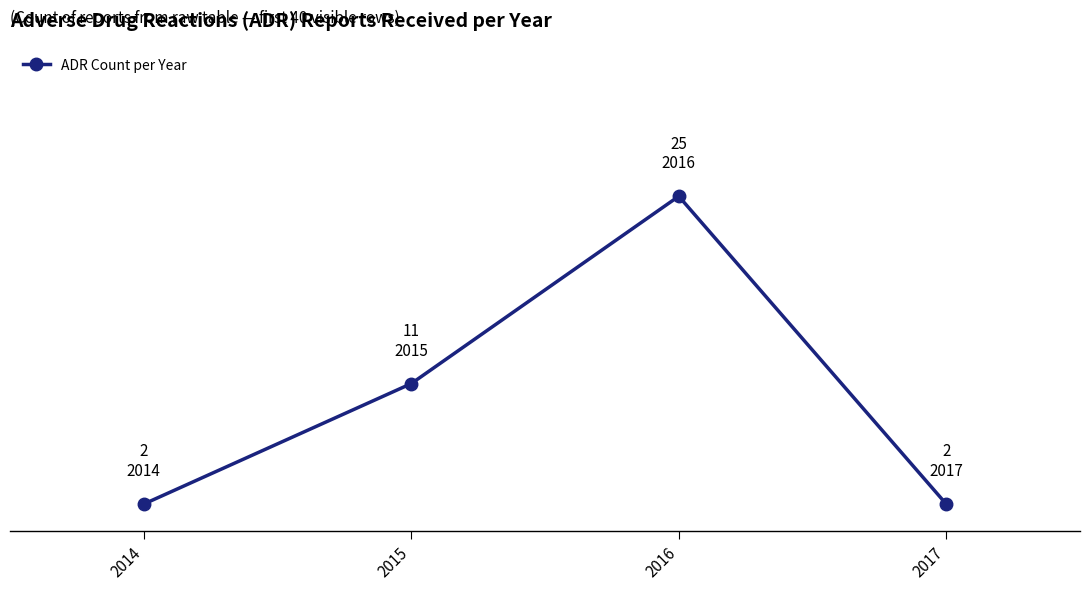

True or false: the data has more than 2 interior local peaks.

False